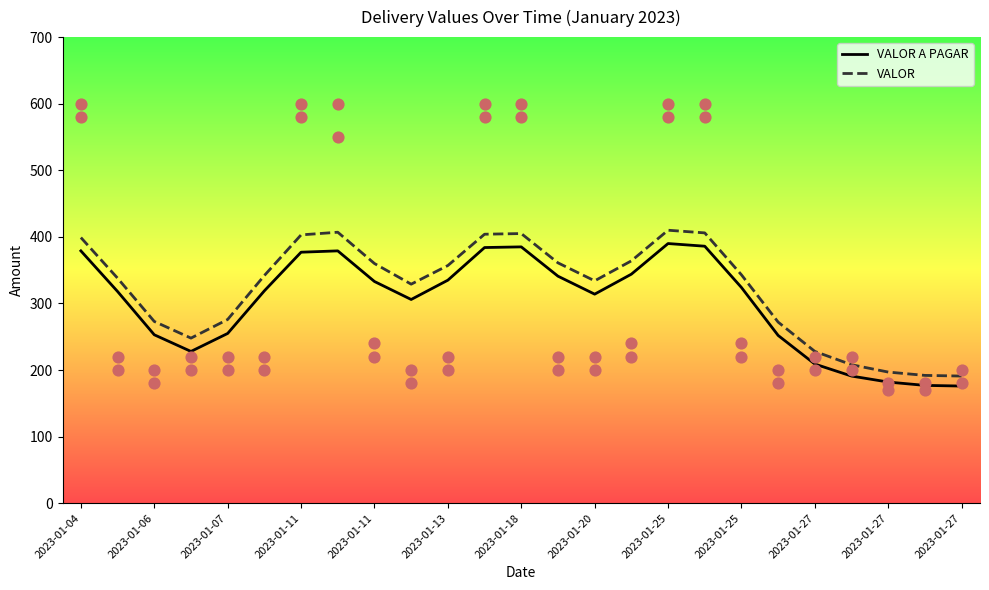

Is the value of VALOR at 2023-01-04 greater than the value of VALOR A PAGAR at 17?

Yes